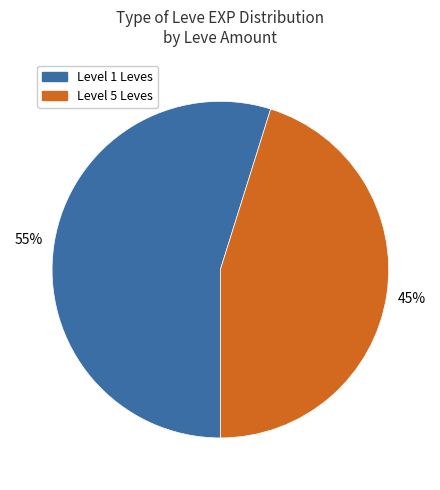

Count the number of slices in the pie.

2